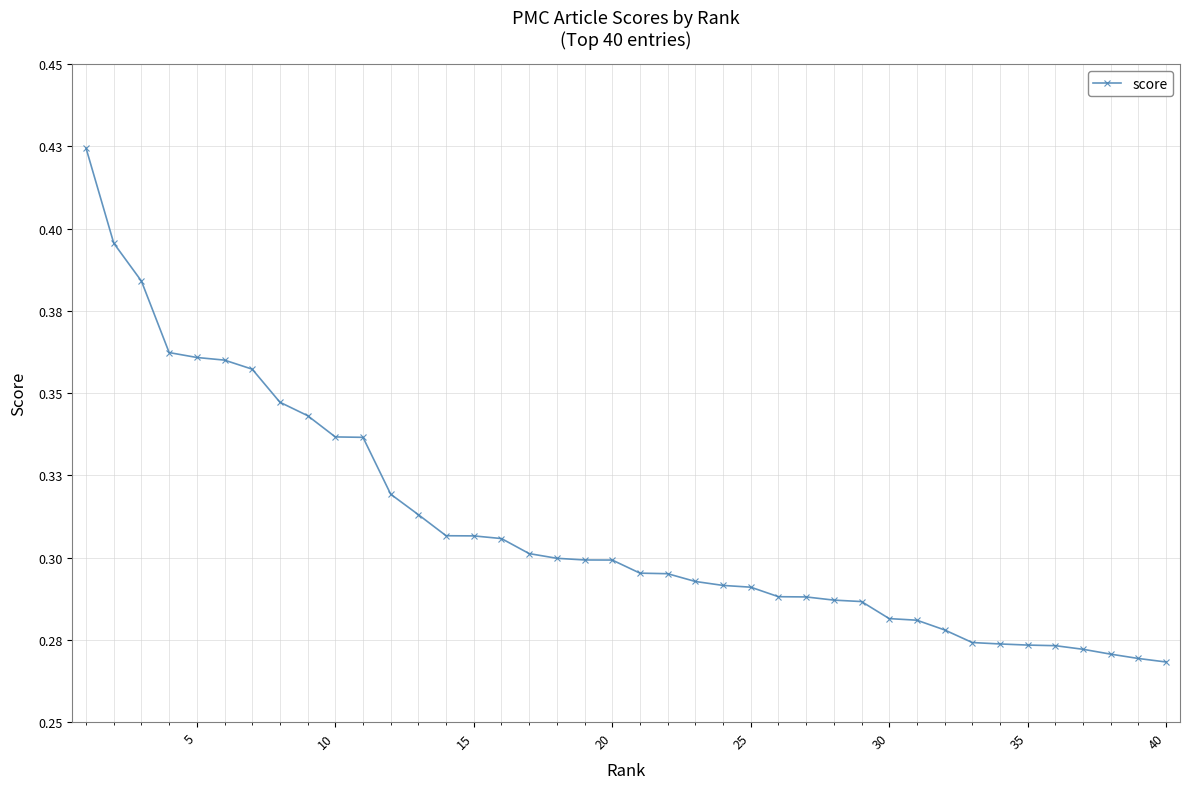

Is this an area chart (filled region under the line)?

No